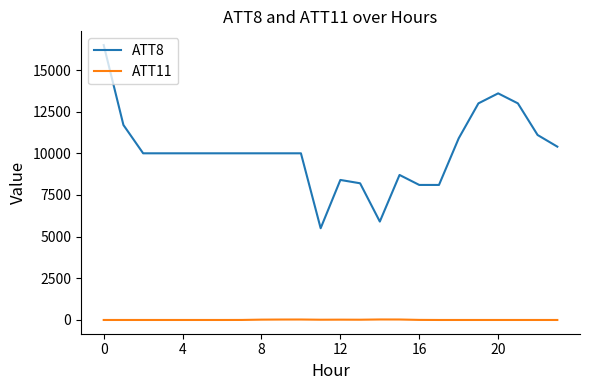

Which series has the largest total across all categories?

ATT8